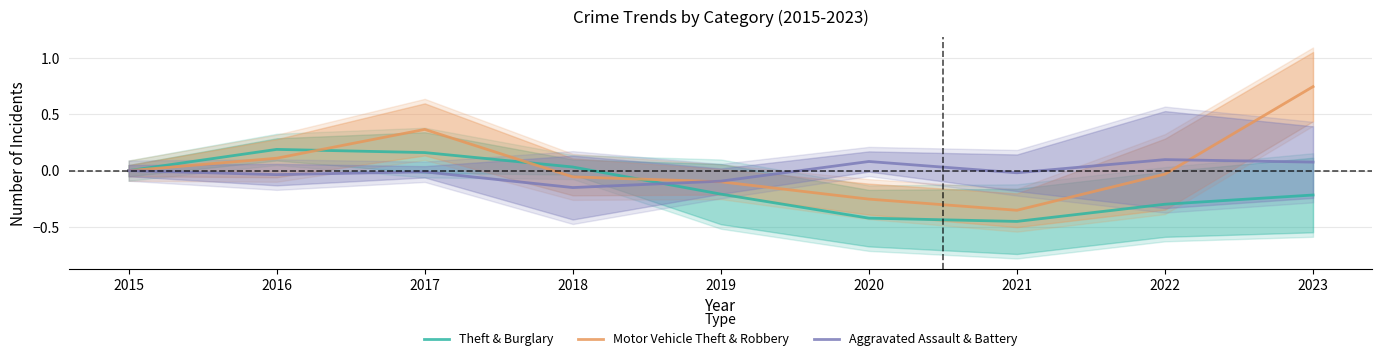

True or false: Theft & Burglary has a value of -0.3 at 2022.

True